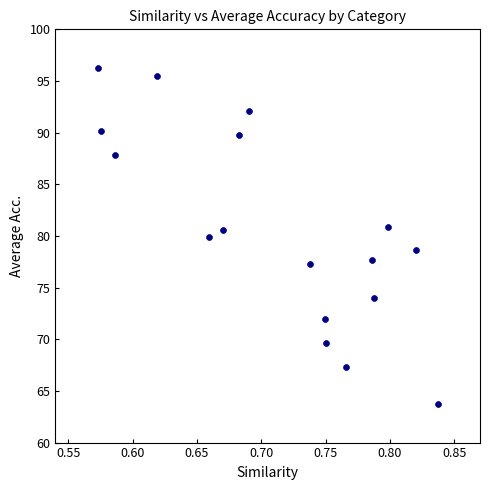

What Y value in the scatter plot is closest to 79?

78.6